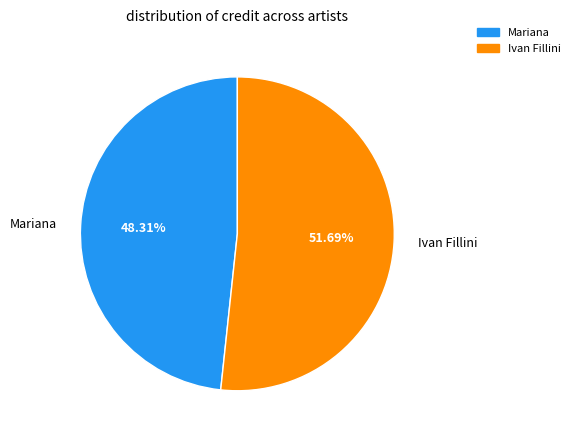

Does Ivan Fillini account for over 50% of the chart?

Yes